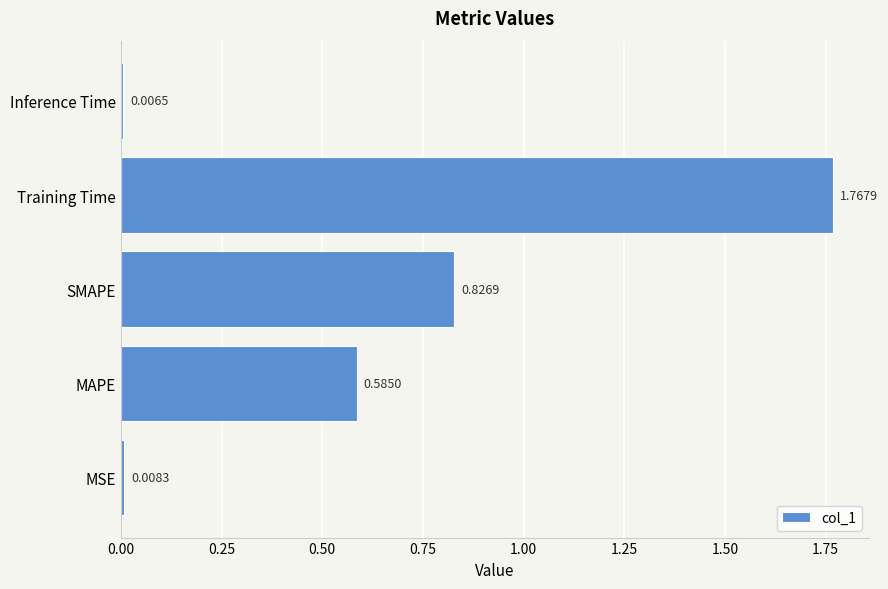

What is the change in value from SMAPE to Training Time?

+0.9